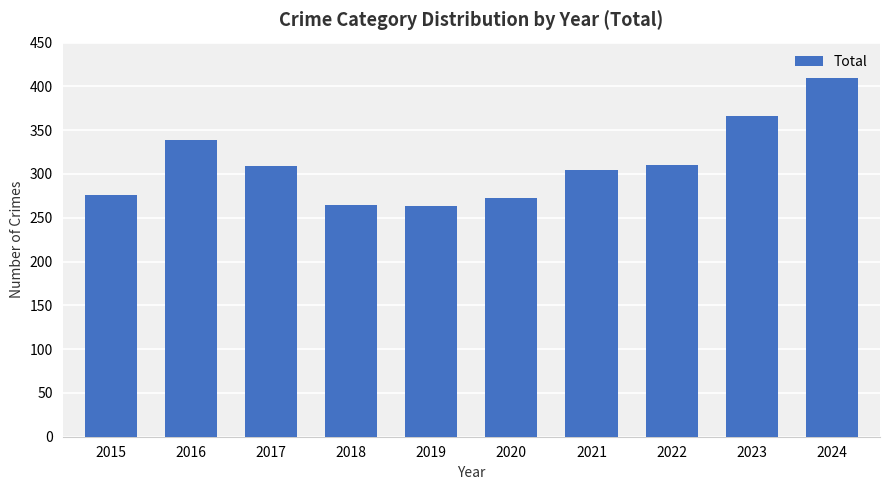

At which label is the value closest to 337?

2016